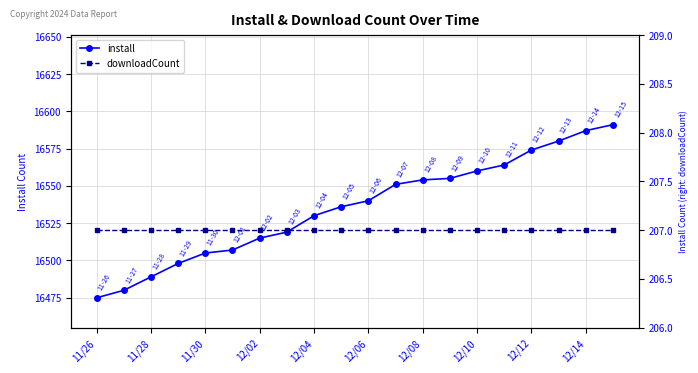

How many values in the install series are below 16540?

10